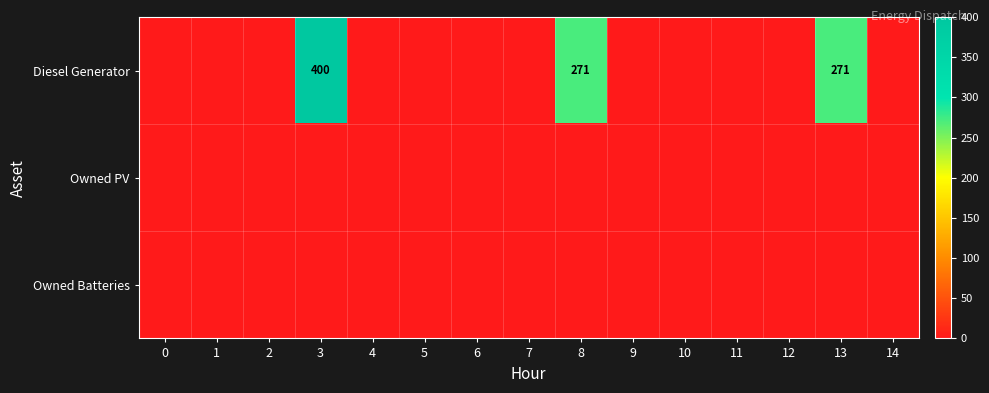

True or false: Owned PV has a value of 0 at 8.

True